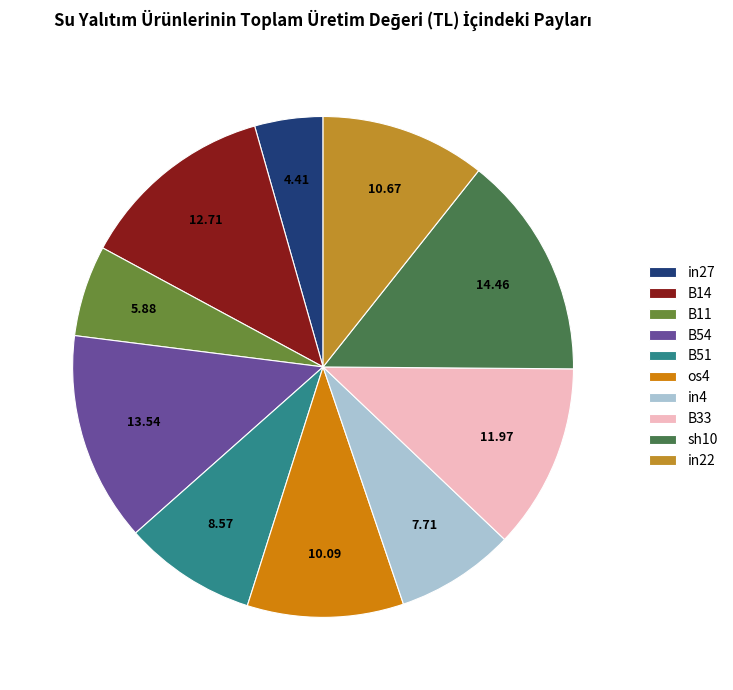

Is there any slice that represents more than half of the pie?

No